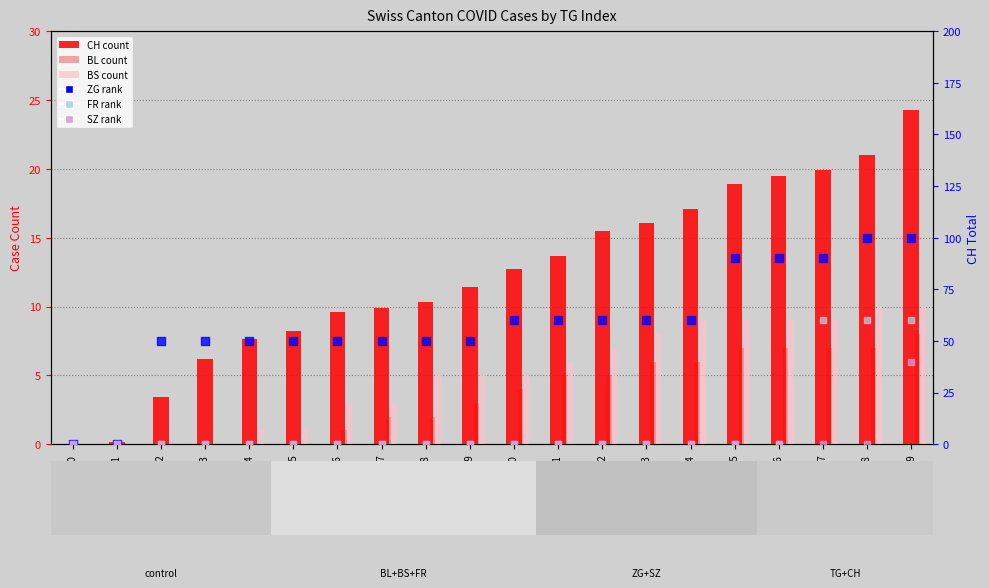

At which category is the sum across all series the highest?

T19